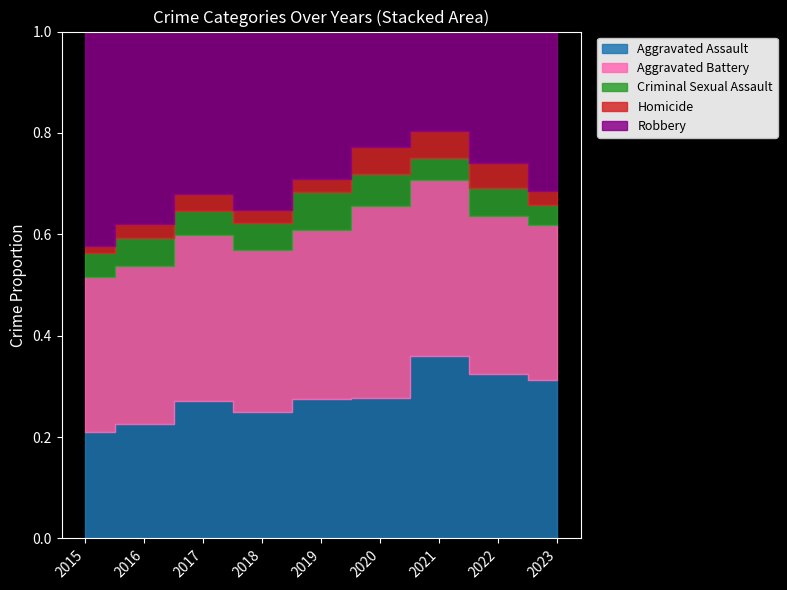

True or false: Aggravated Assault and Homicide cross at least once.

False